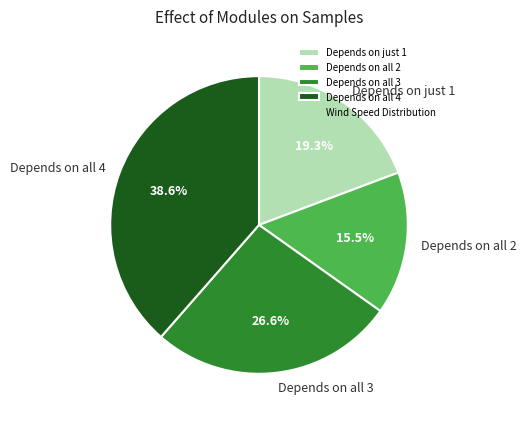

Which slice is the smallest?

Depends on all 2